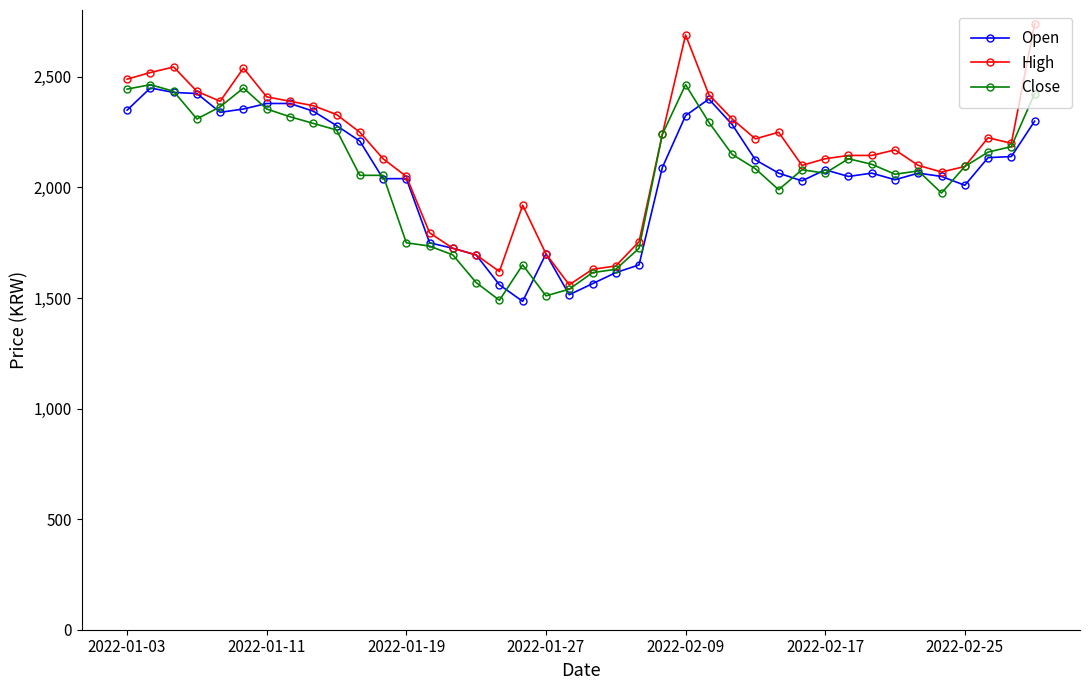

What is the sum of all High values?

86145